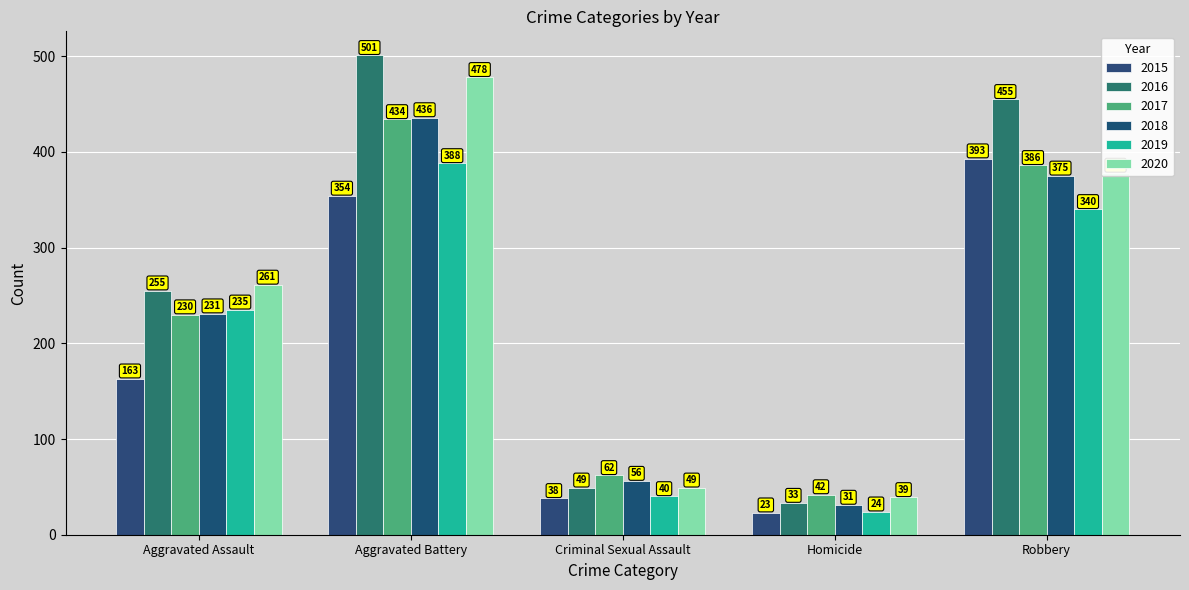

What is the maximum value for 2016?

501